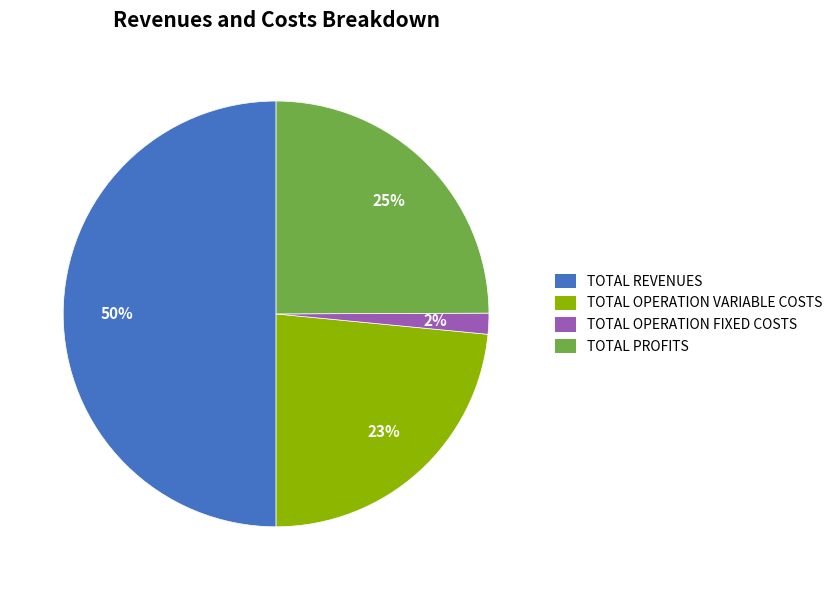

To the nearest percent, what is the average slice percentage?

25%